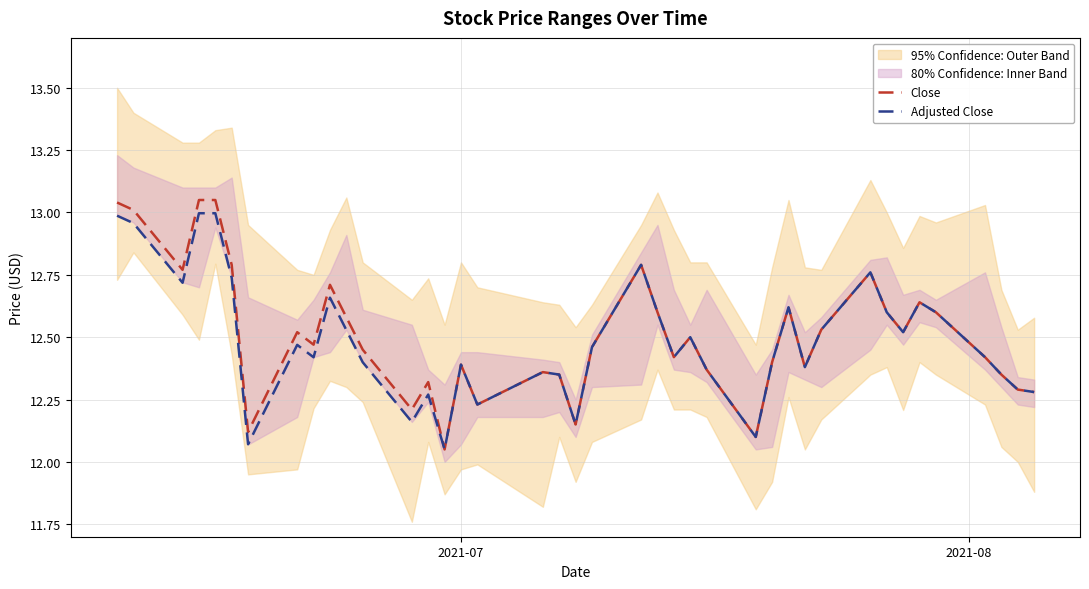

The Close series shows 22.7 at 2021-08. True or false?

False